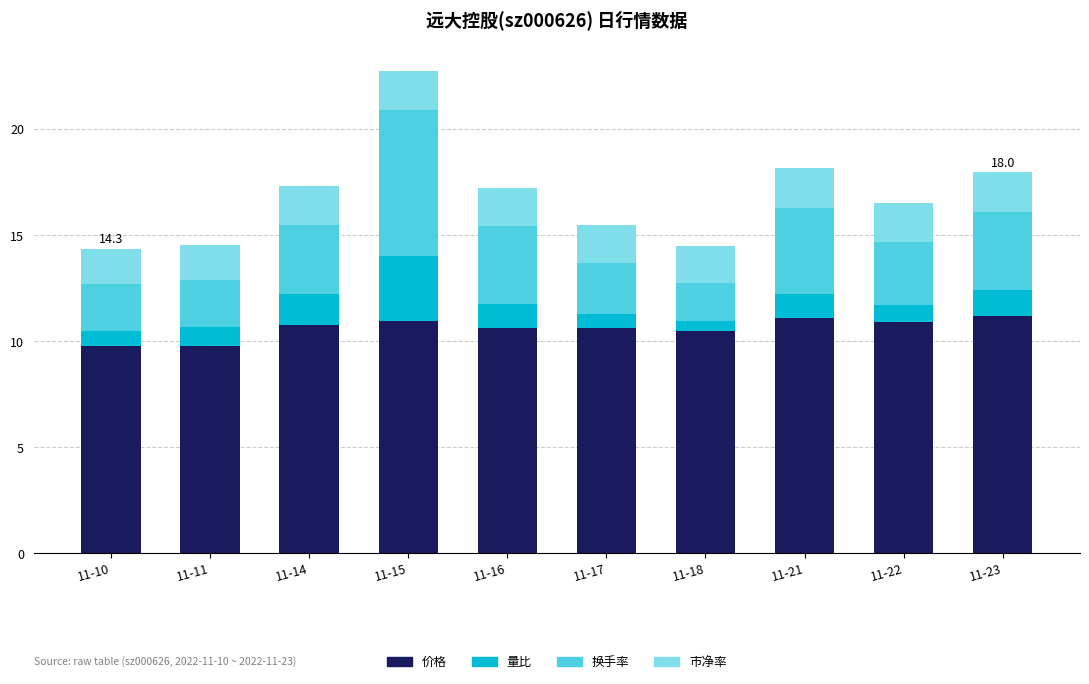

What is the minimum value for 价格?

9.8